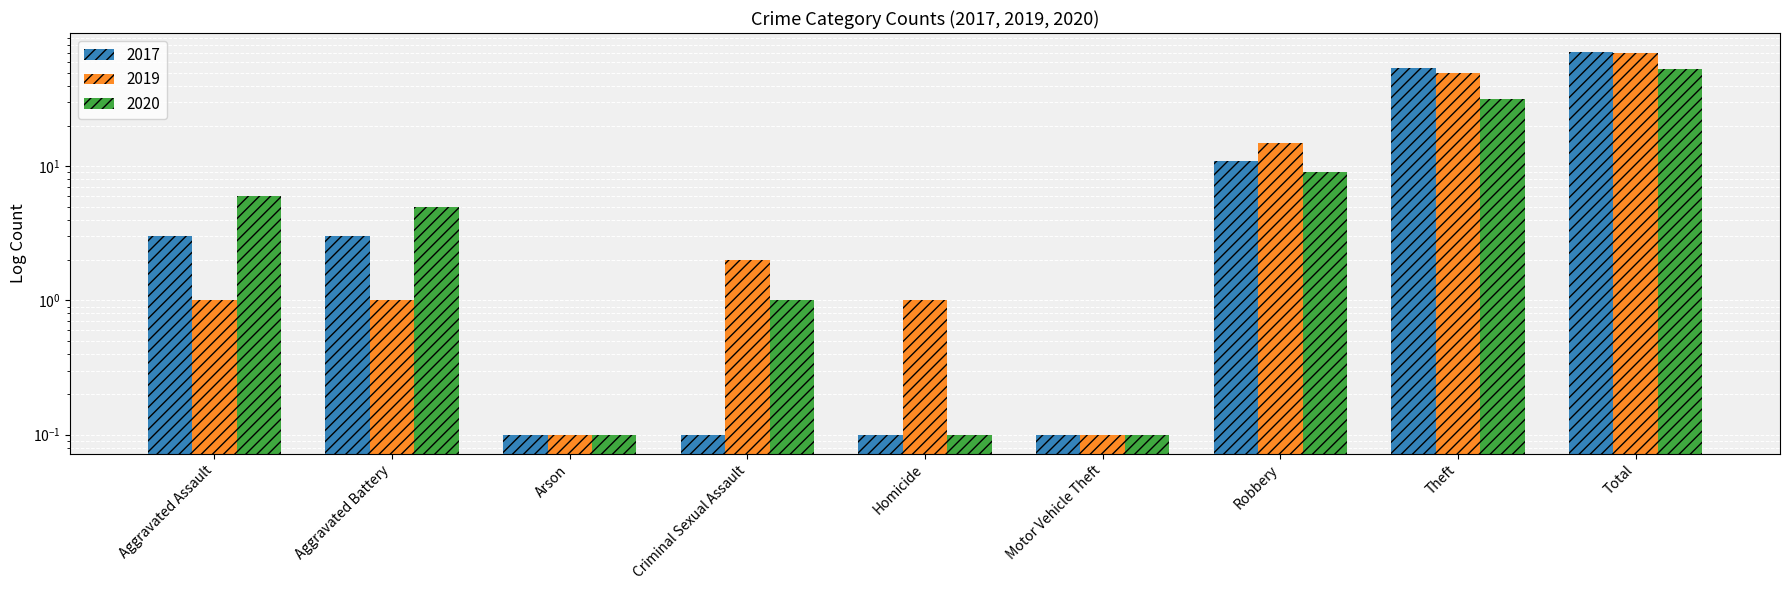

What is the label of the 9th bar from the left?

Total